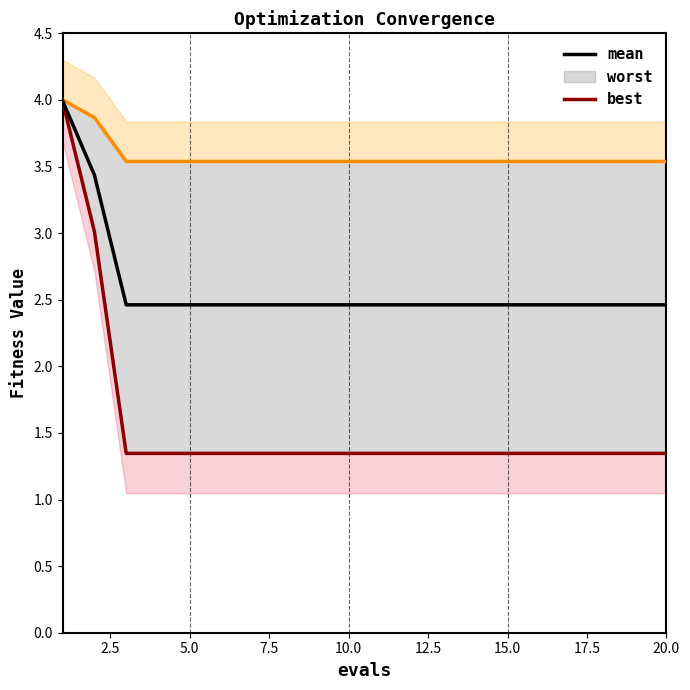

What is the minimum value for mean?

2.5